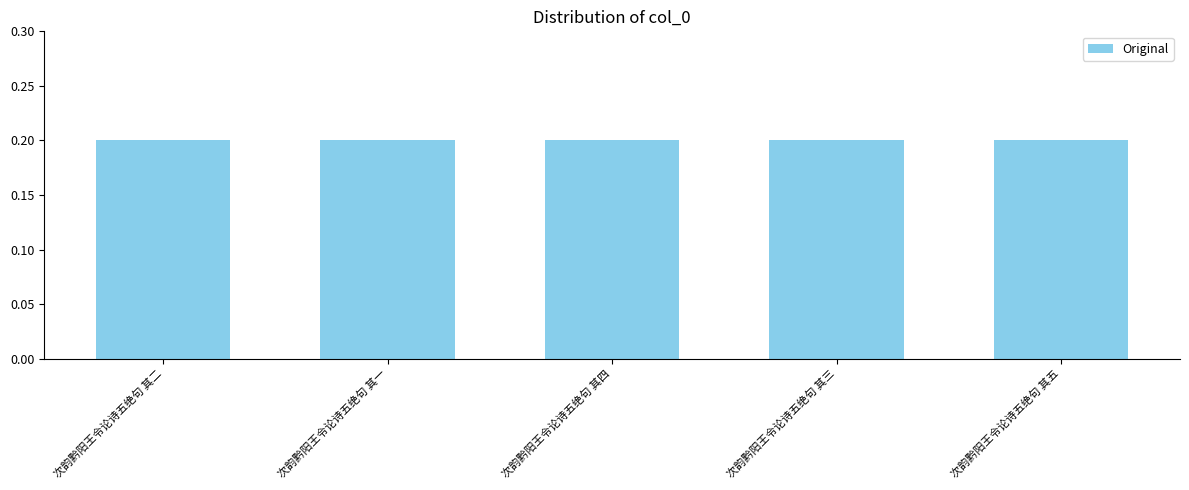

How many data points does each series have?

5